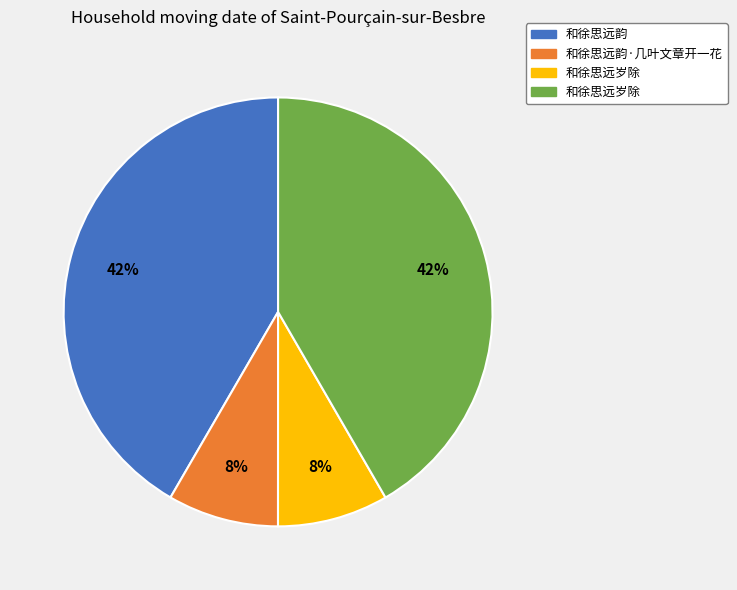

Does any single category account for the majority?

No